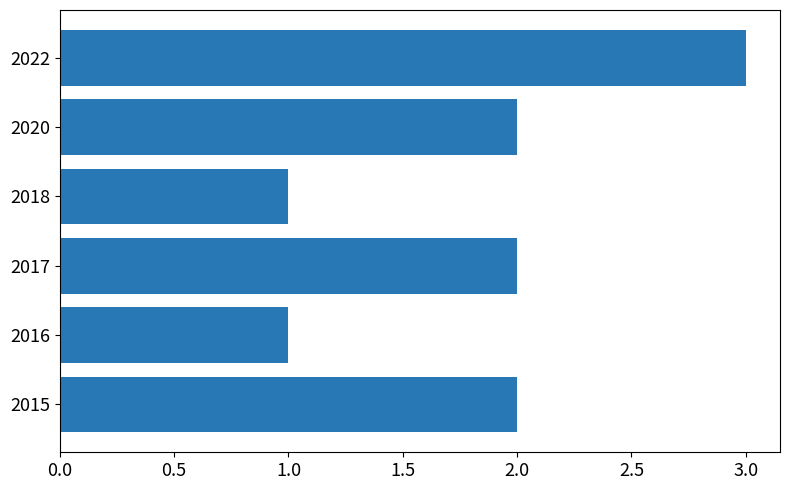

Read the value at 2022.

3